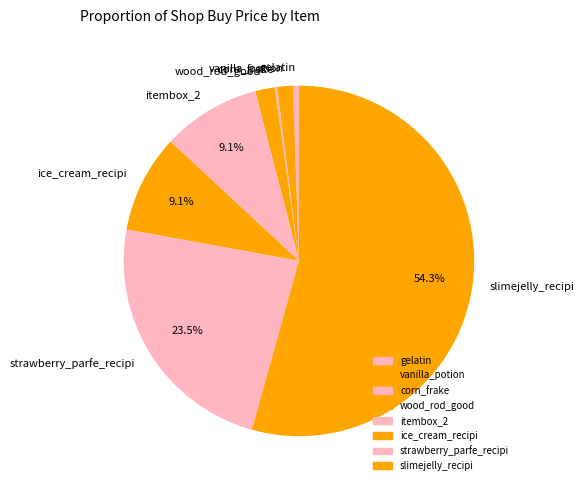

Which slice is the largest?

slimejelly_recipi